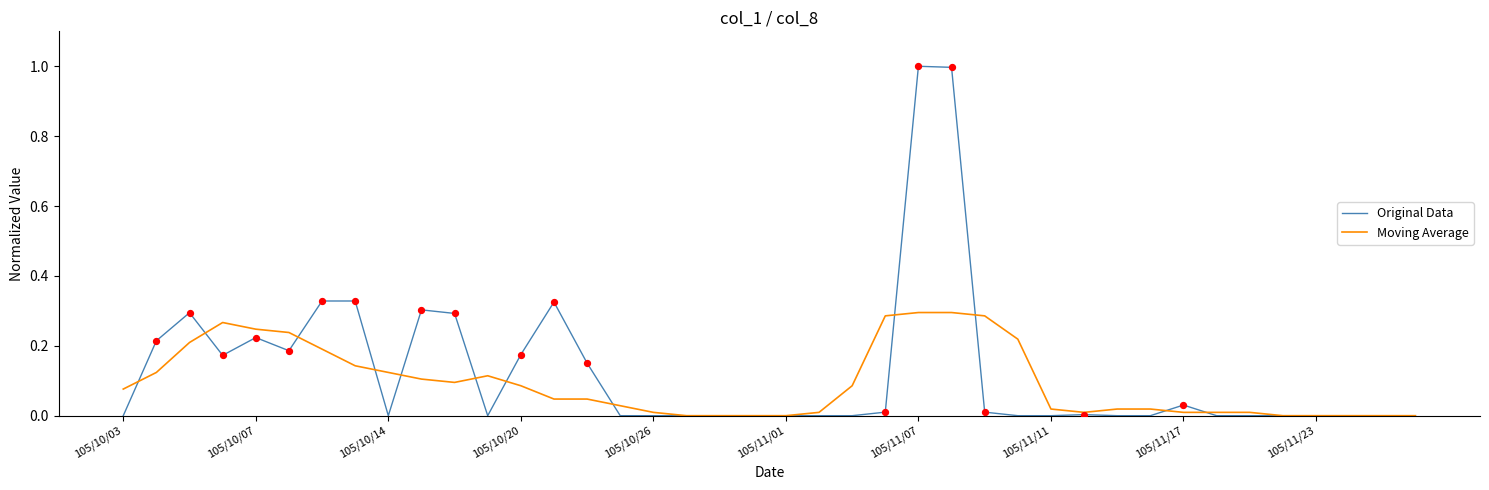

Which series has the widest spread of values?

Original Data